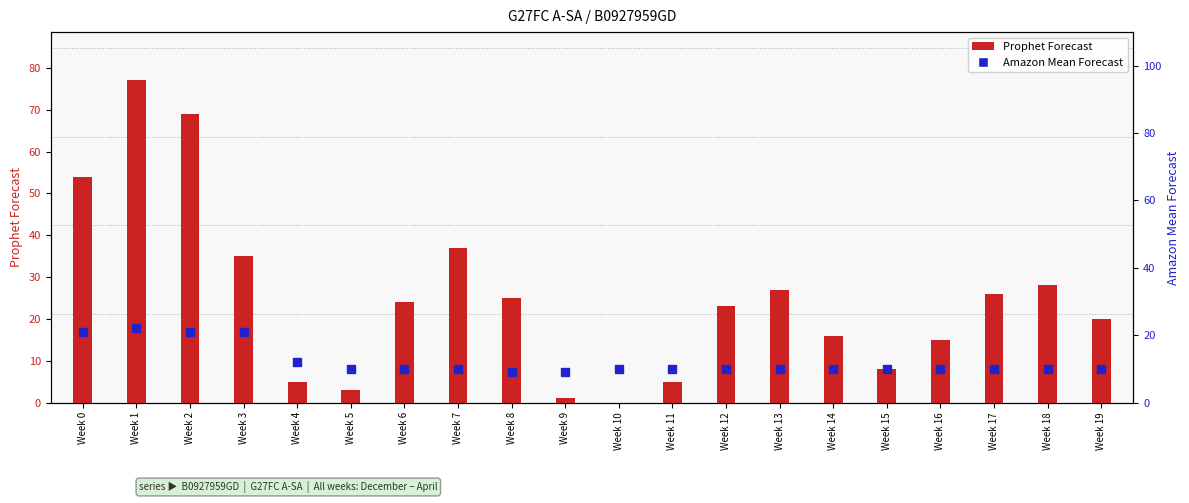

Rank the series by their average value, from highest to lowest.

Prophet Forecast, Amazon Mean Forecast